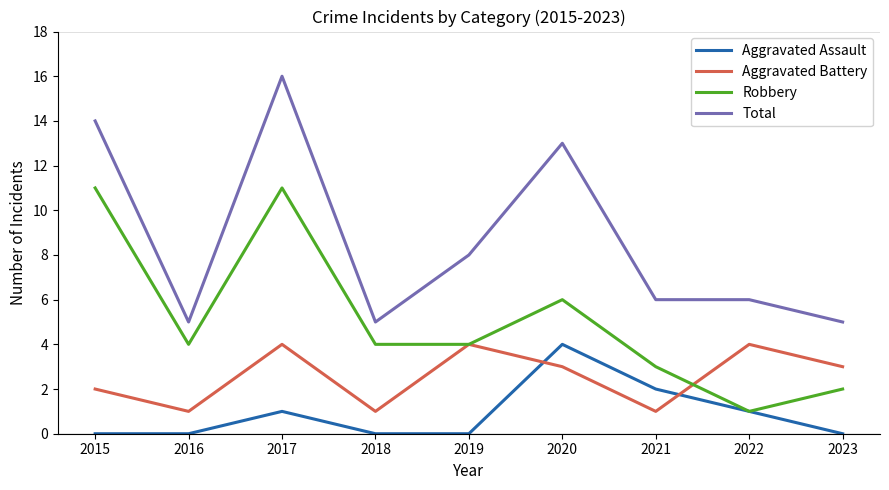

True or false: Robbery has more than 2 interior local peaks.

False